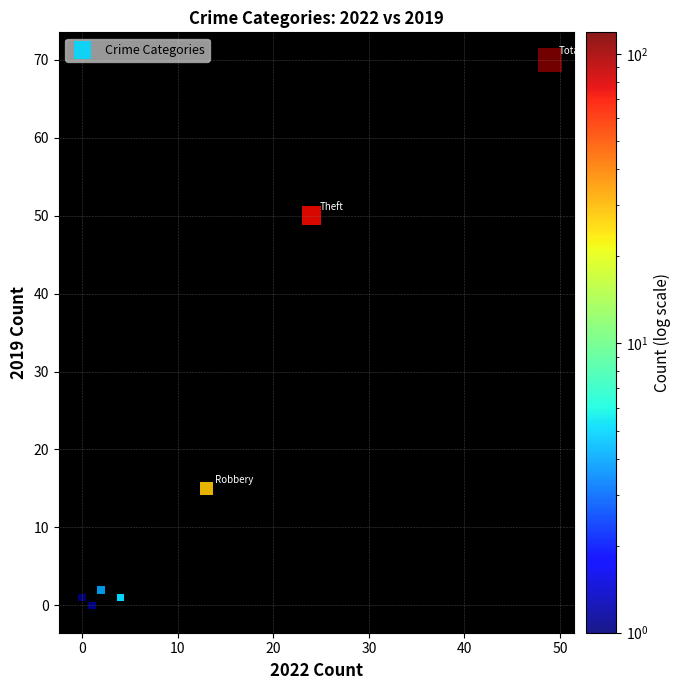

What Y value in the scatter plot is closest to 35?

50